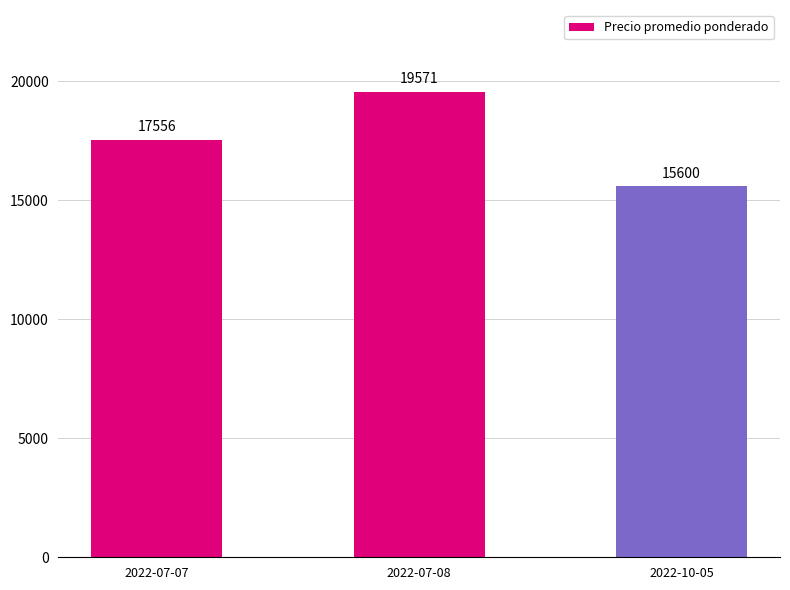

List the labels in order of value, smallest first.

2022-10-05, 2022-07-07, 2022-07-08